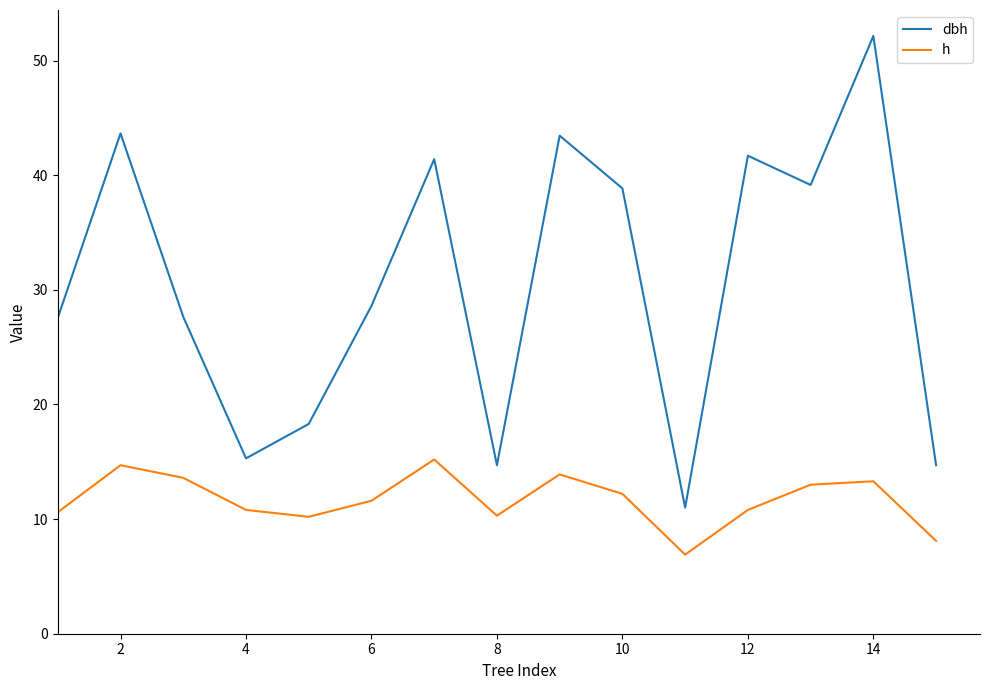

True or false: dbh and h cross at least once.

False